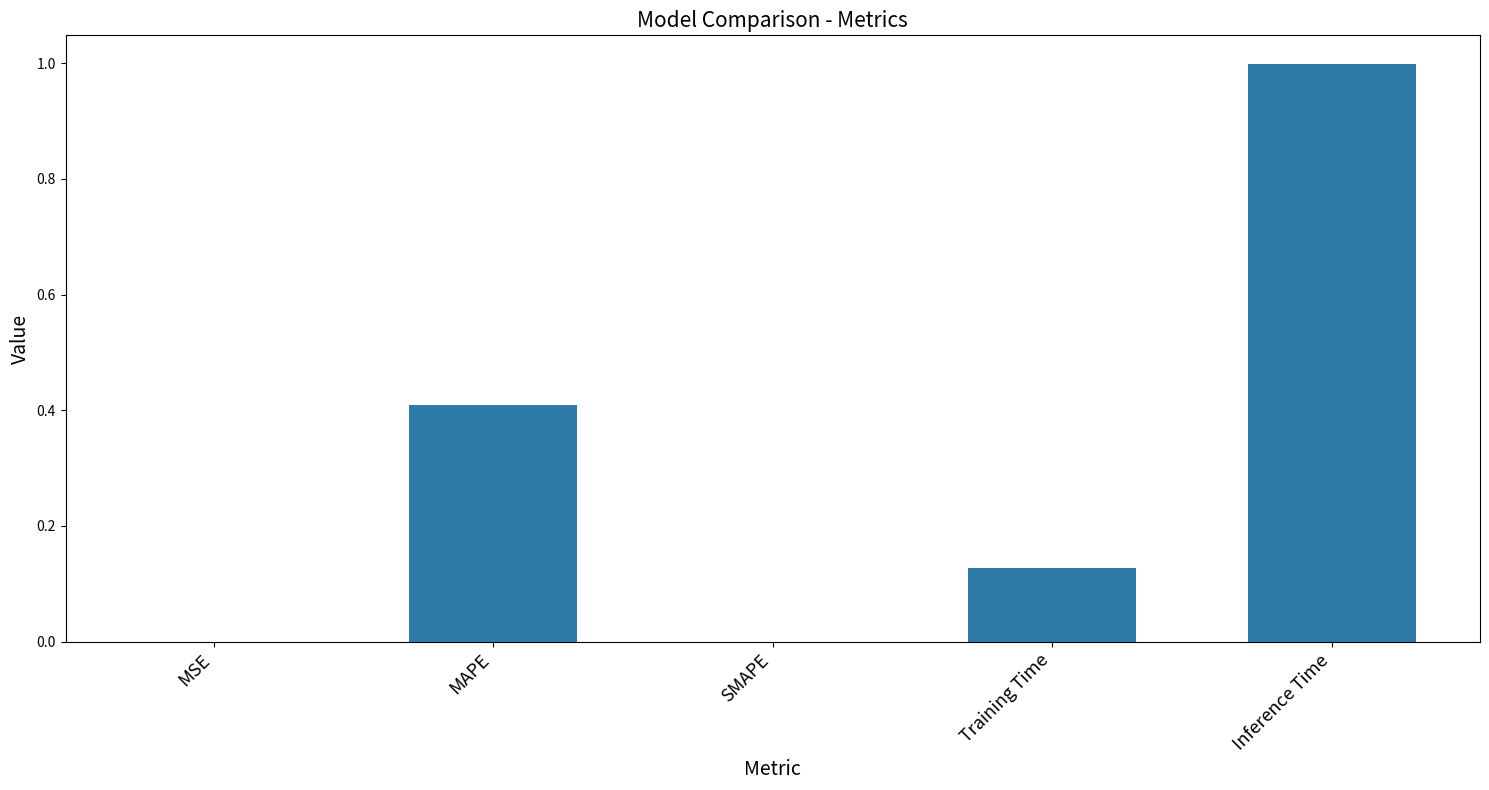

What value does the data have at MAPE?

0.4